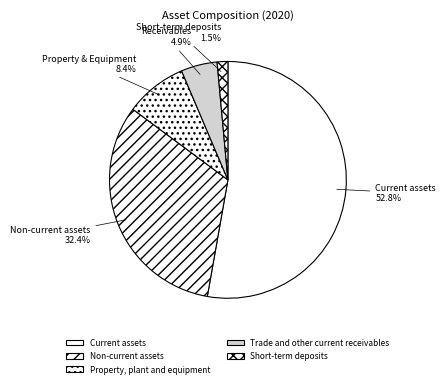

To the nearest percent, what is the combined percentage of Current assets and Trade and other current receivables?

58%